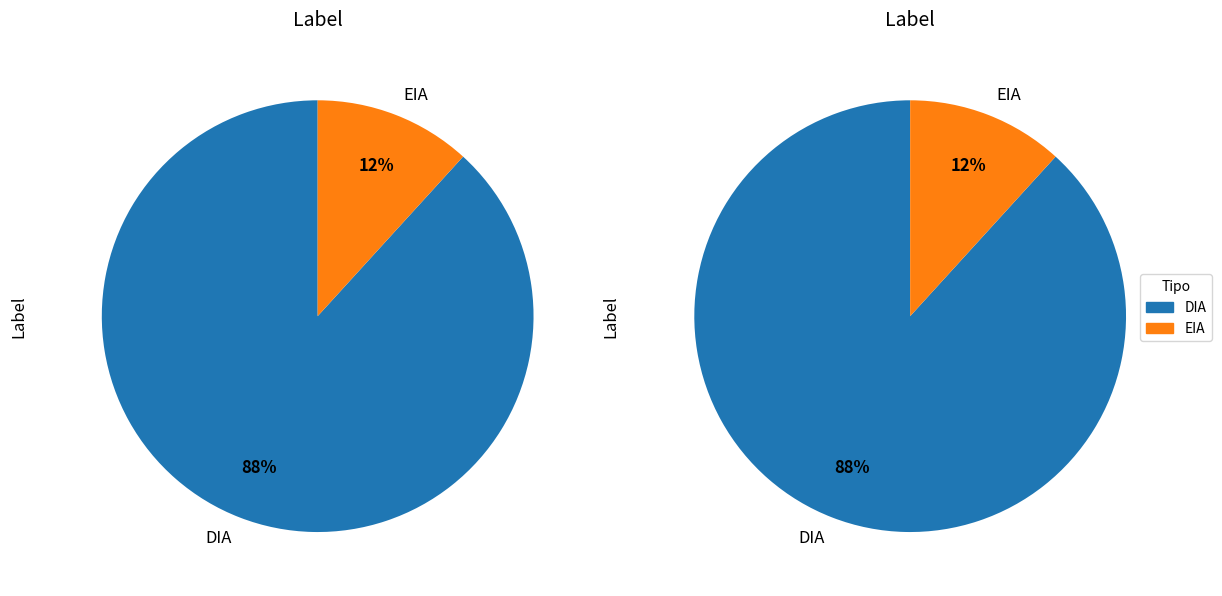

What is the ratio of the value at EIA to the value at DIA?

0.1